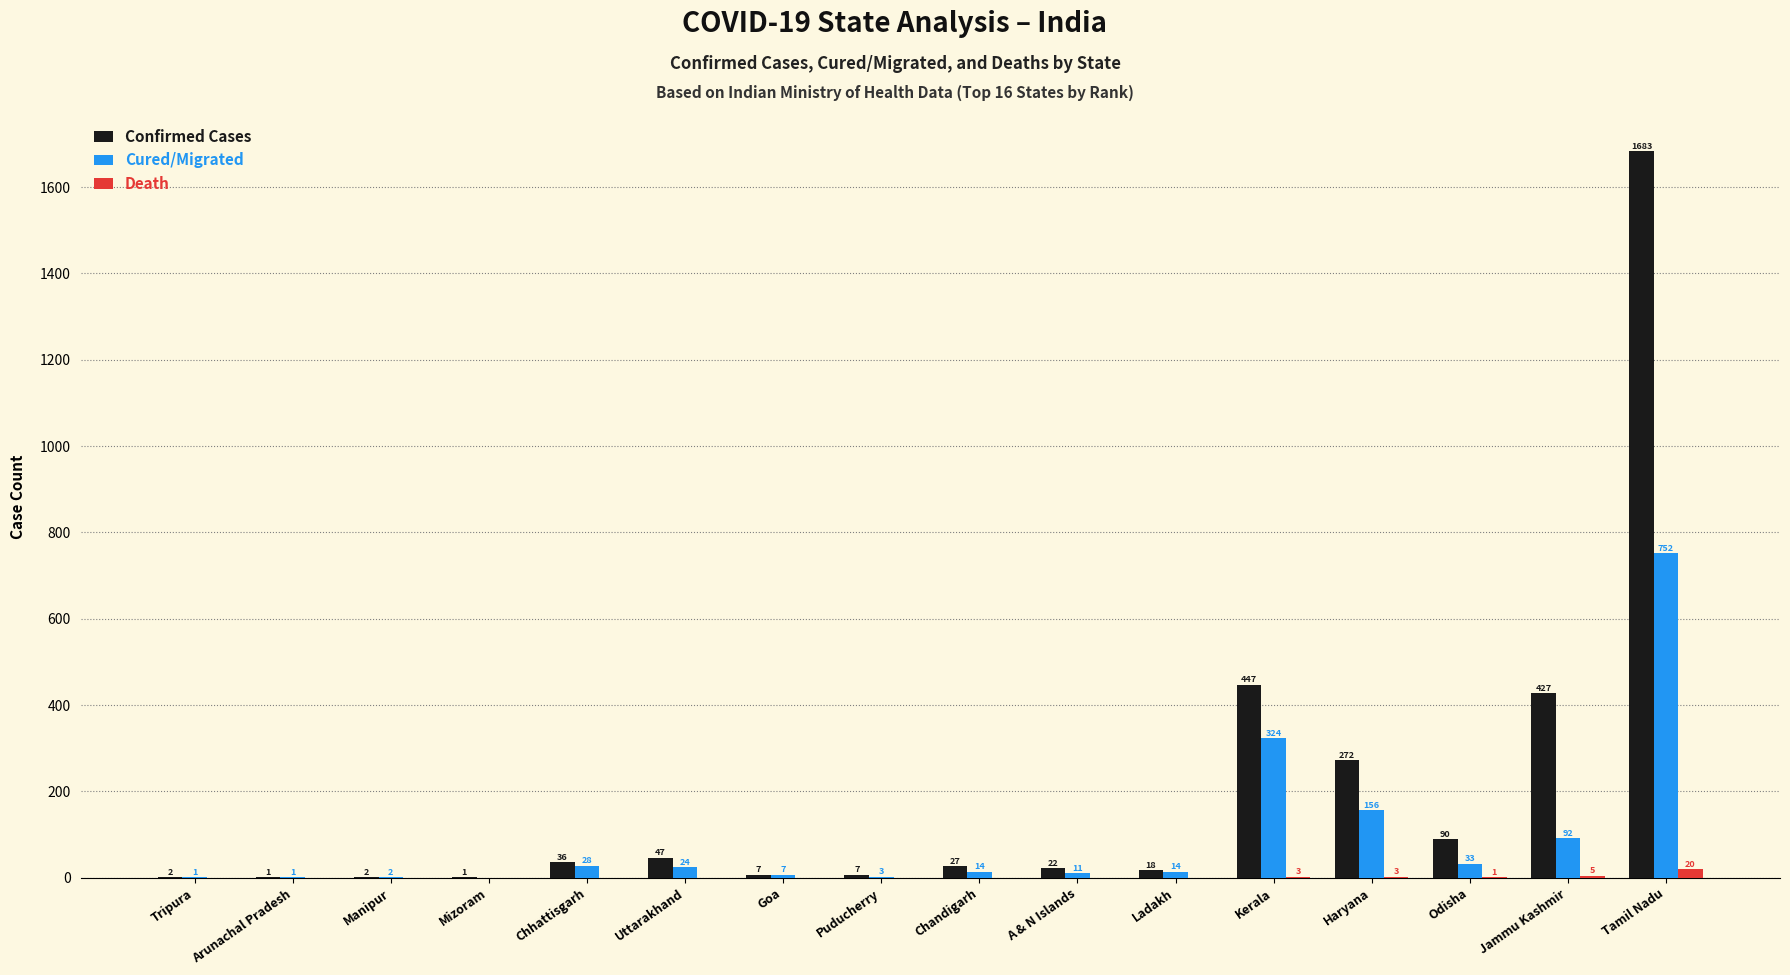

Which category has the highest value across all series?

Tamil Nadu